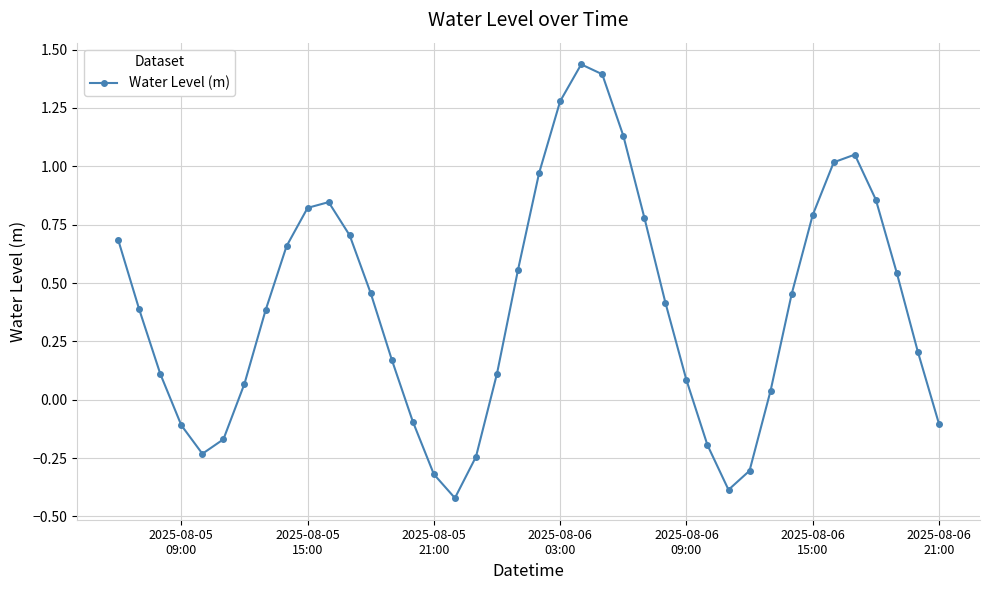

How many interior local peaks (higher than both neighbors) does the data have?

3